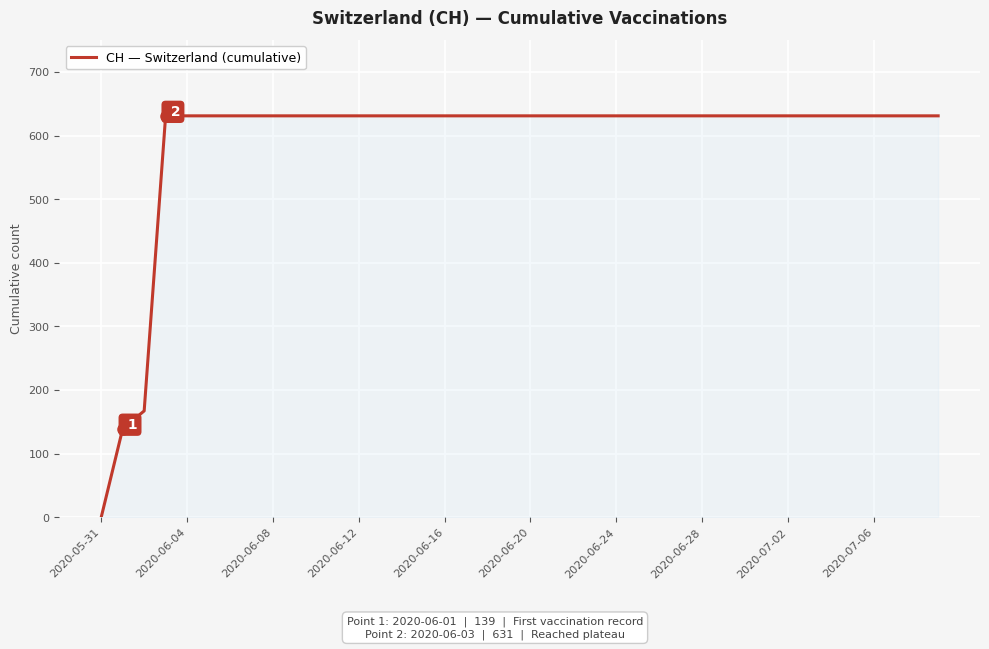

What is the maximum value shown in the chart?

631